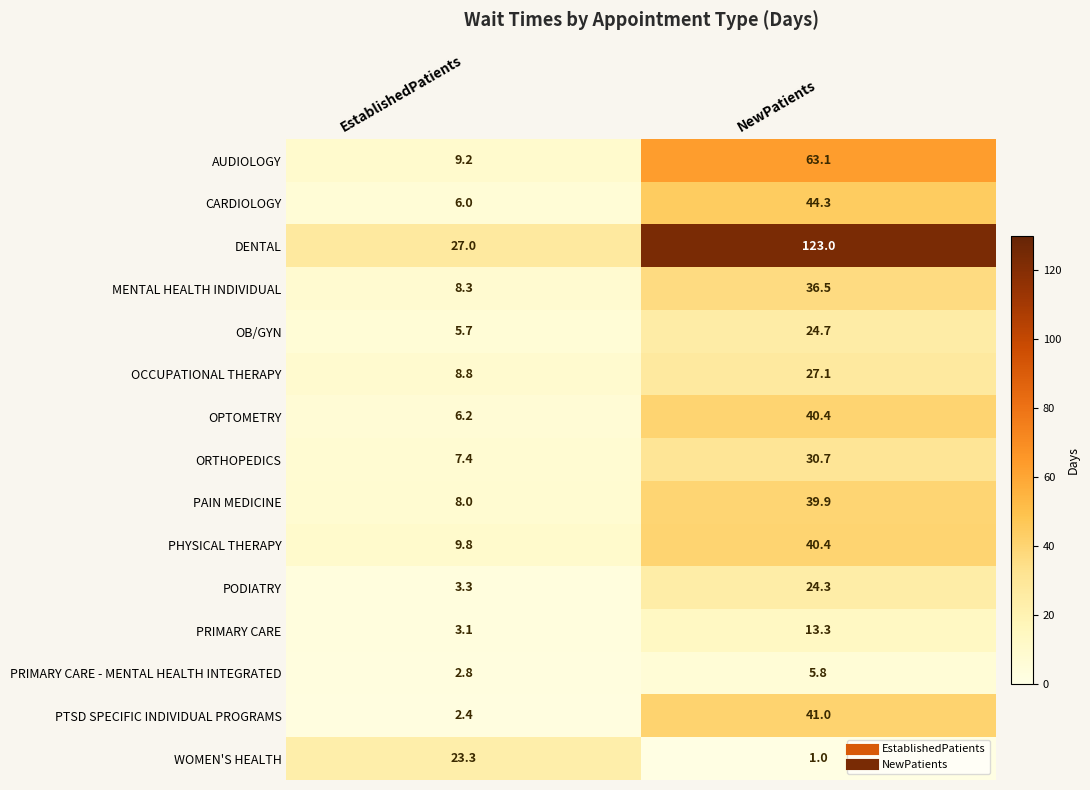

Between EstablishedPatients and NewPatients, which series saw the biggest shift?

DENTAL